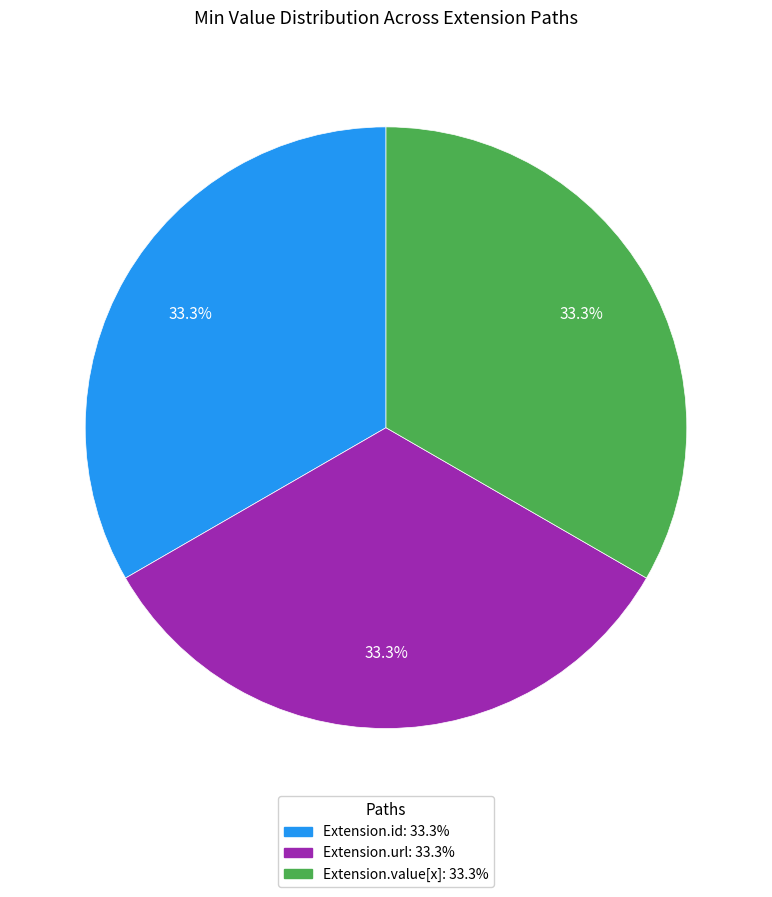

Does any single category account for the majority?

No